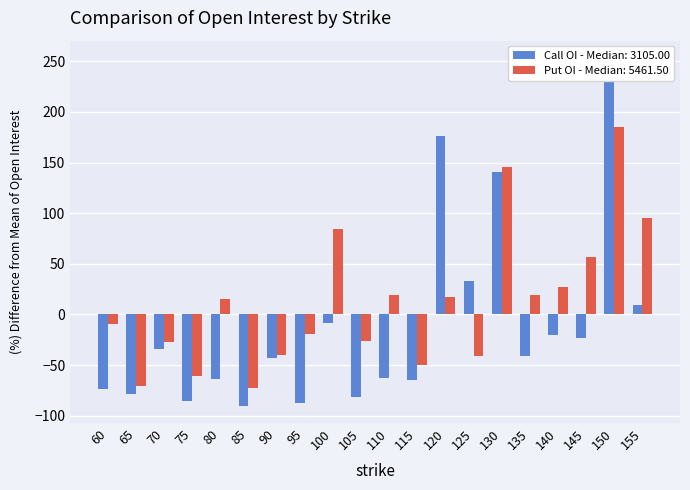

True or false: Call open_interest has a value of -45.2 at 70.

False